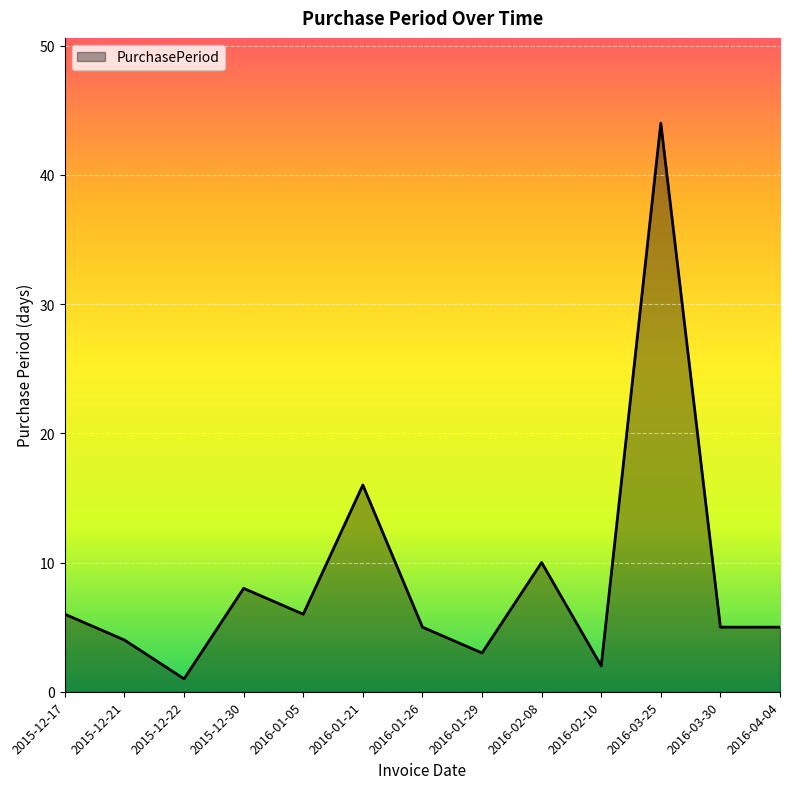

Reading left to right, list all the values displayed in this chart.

6	4	1	8	6	16	5	3	10	2	44	5	5